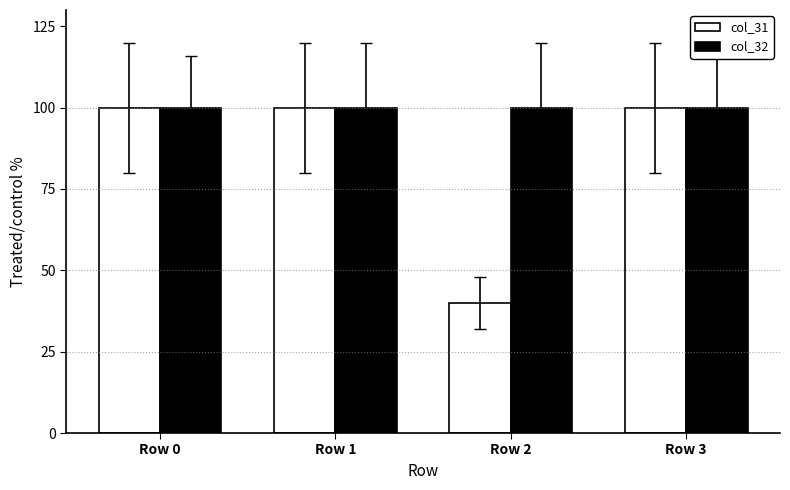

Which category has the lowest value in the col_31 series?

Row 2